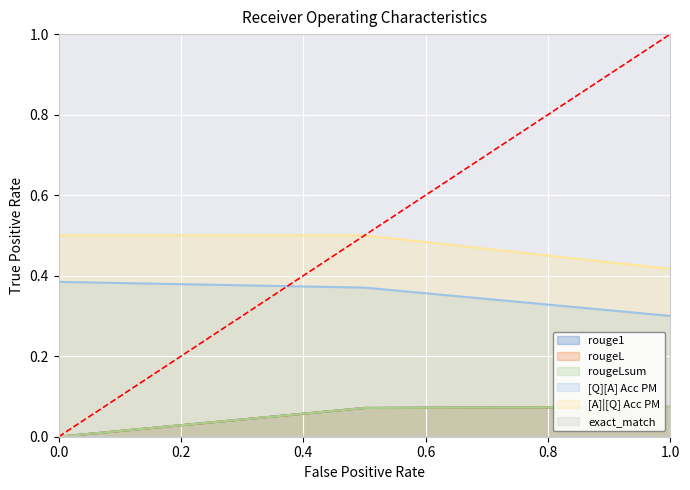

Reading left to right, what are all the values shown in this chart?

rouge1: 0.0	0.1	0.1
rougeL: 0.0	0.1	0.1
rougeLsum: 0.0	0.1	0.1
[Q][A] Acc PM: 0.4	0.4	0.3
[A]|[Q] Acc PM: 0.5	0.5	0.4